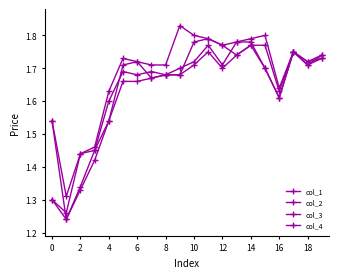

True or false: col_1 and col_2 intersect in this chart.

False